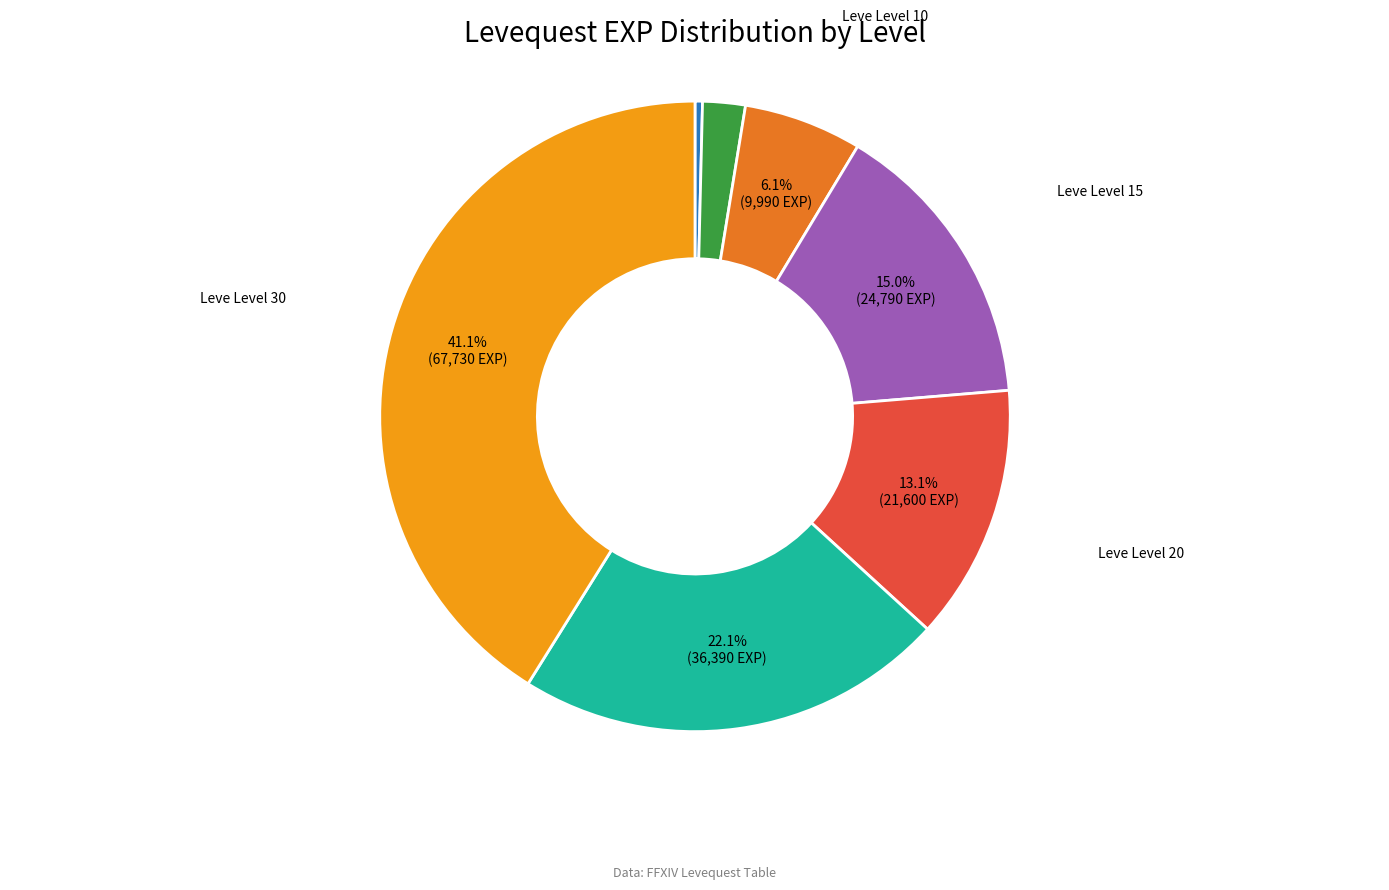

To the nearest percent, what is the average slice percentage?

14%